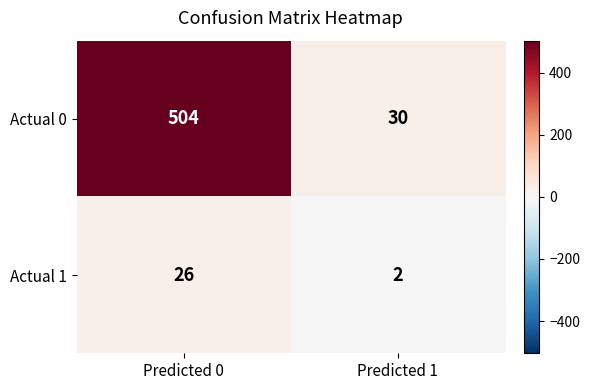

List the series in order of their overall mean, lowest first.

Actual 1, Actual 0